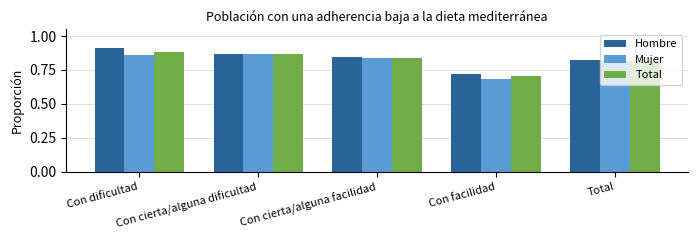

What is the difference between the maximum and minimum values in the Mujer series?

0.2